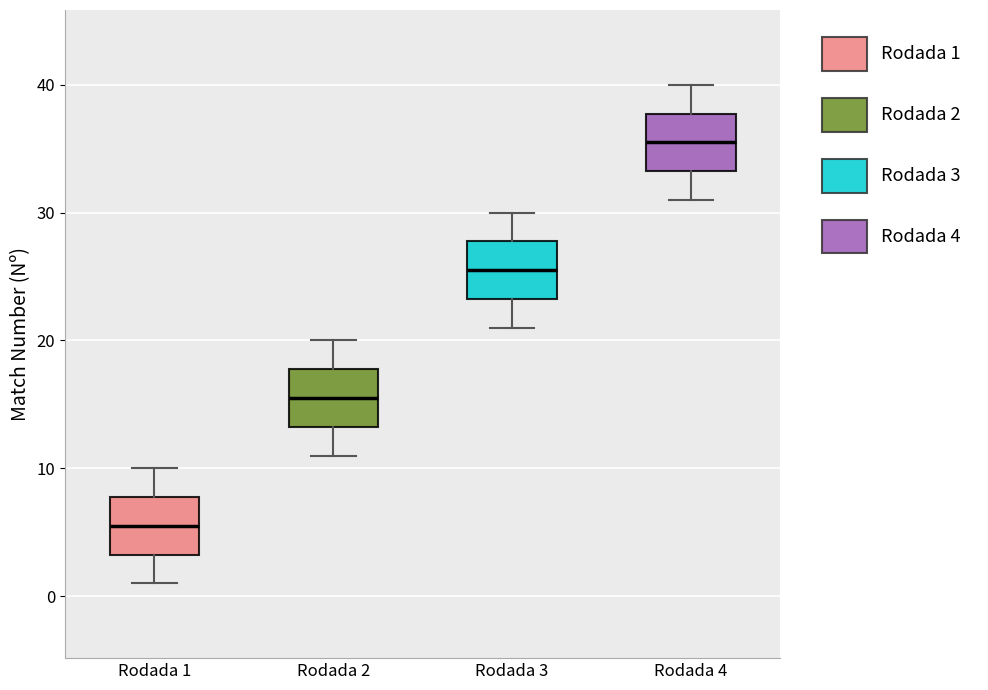

Which box's median line is the highest?

Rodada 4